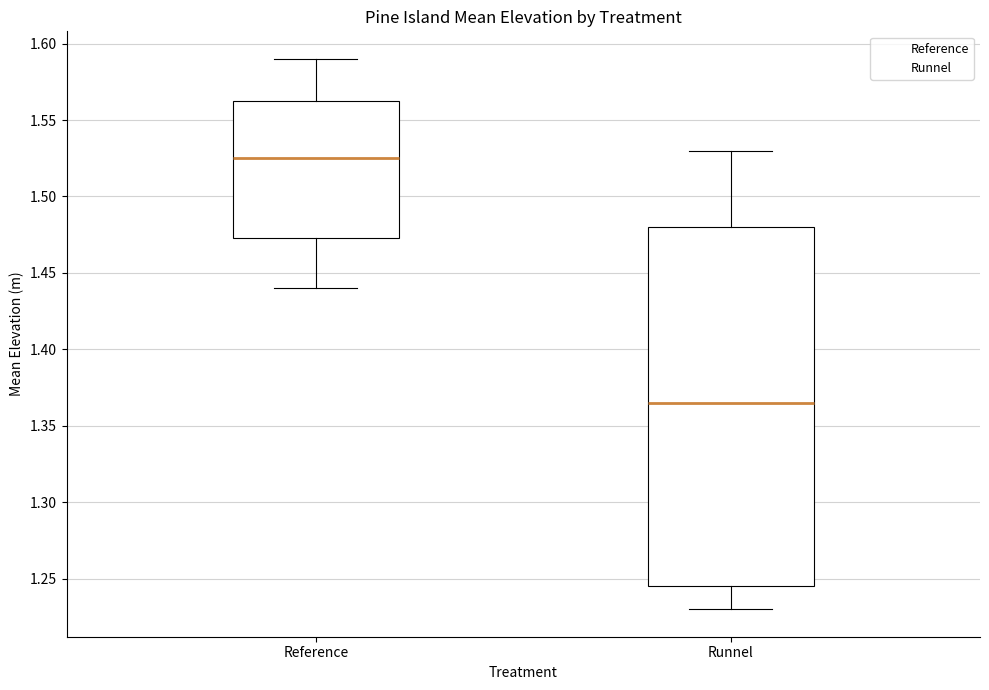

Which box's median line is the highest?

Reference